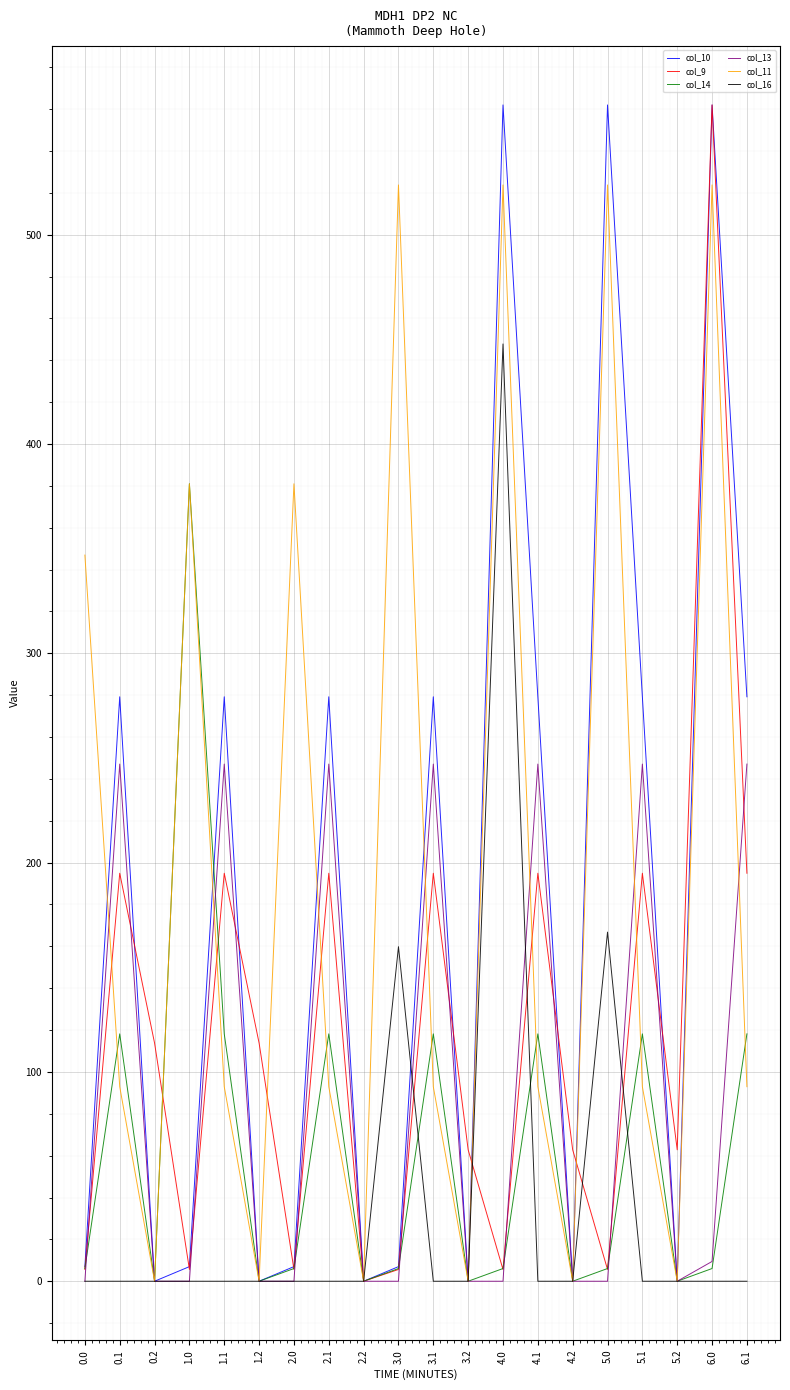

Is it true that col_16 equals 283.2 at 5.1?

False